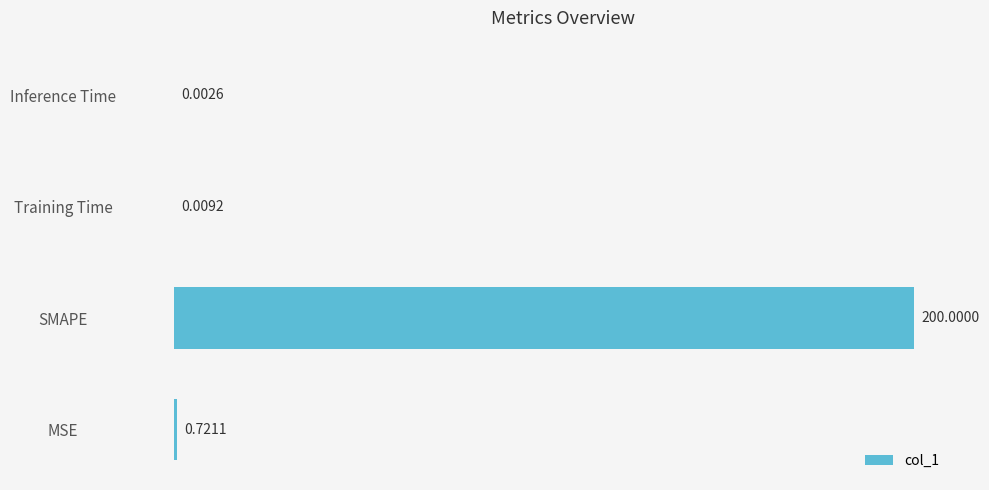

At which category does the chart reach its peak across all series?

SMAPE